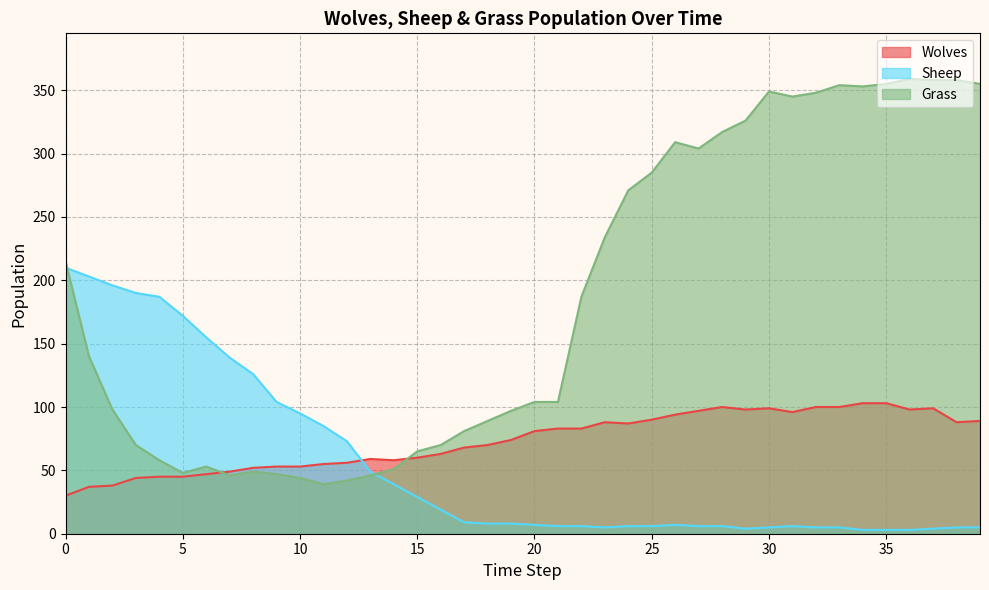

What is the value of the Sheep point at the 19th from the left?

8